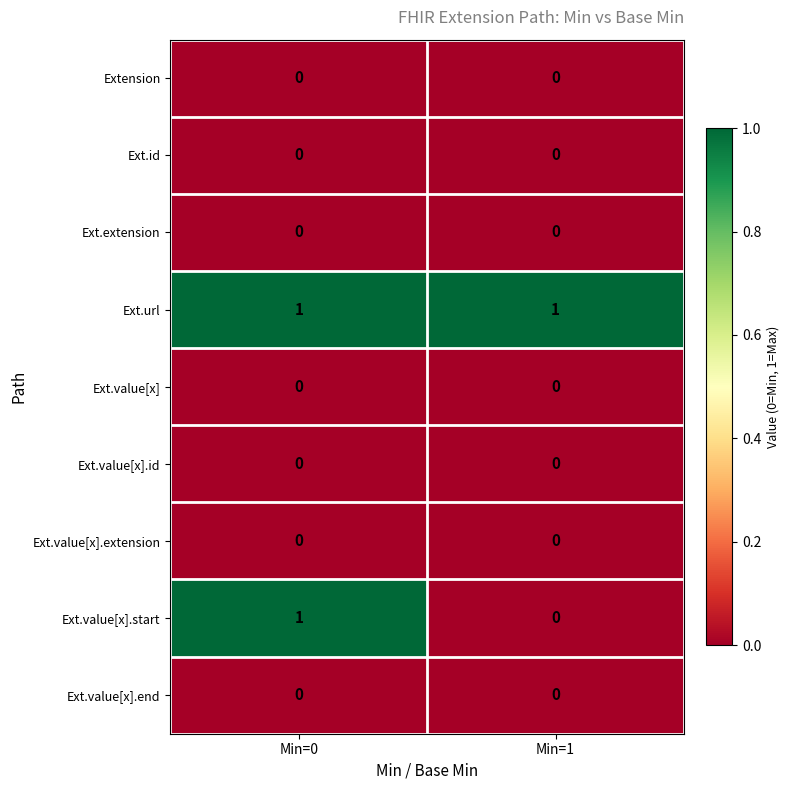

Is it true that Ext.extension equals 0 at Min=0?

True